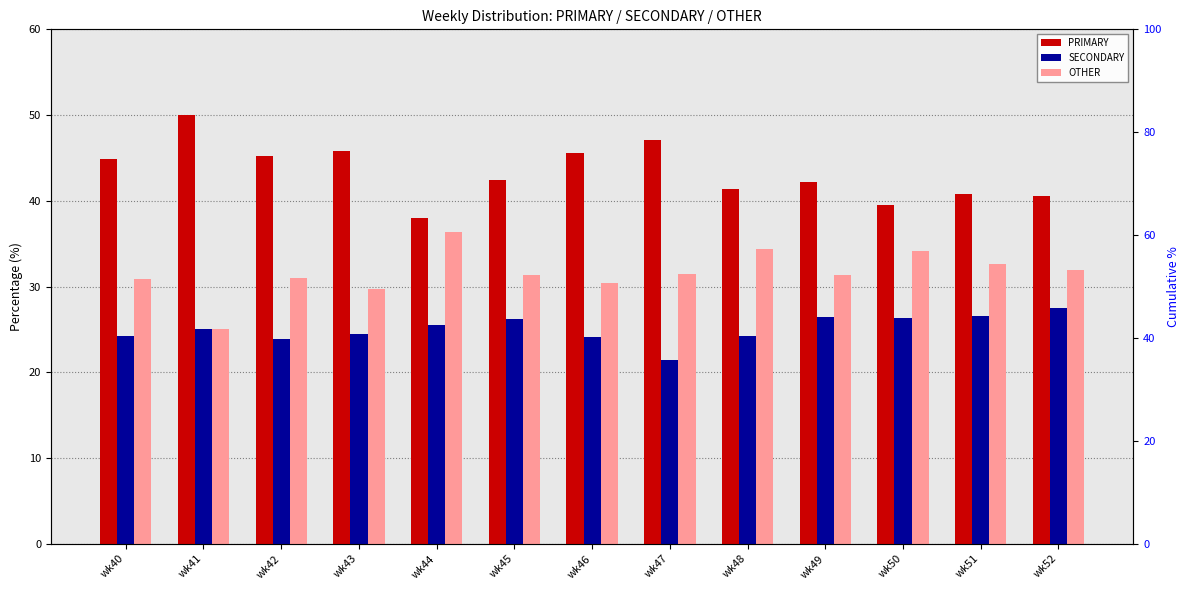

How many data points in PRIMARY are less than 42?

5